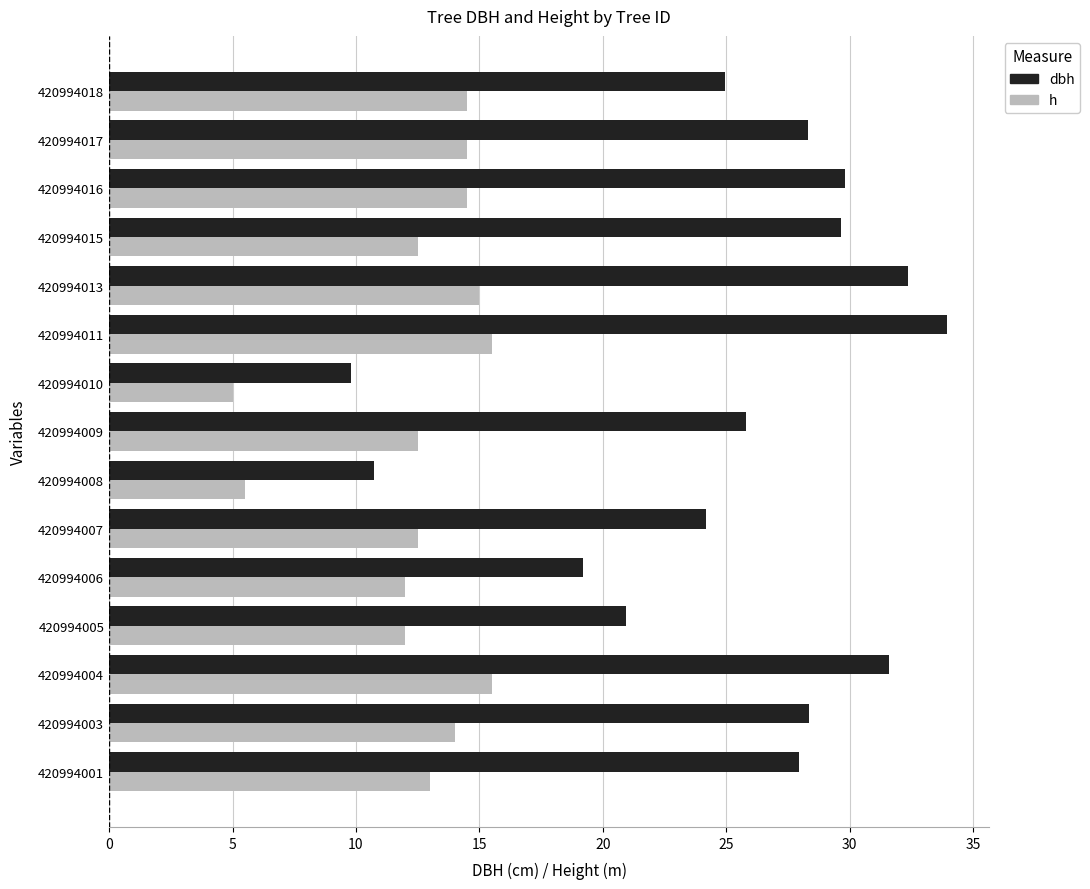

At 420994018, list the series in order from smallest to largest.

h, dbh